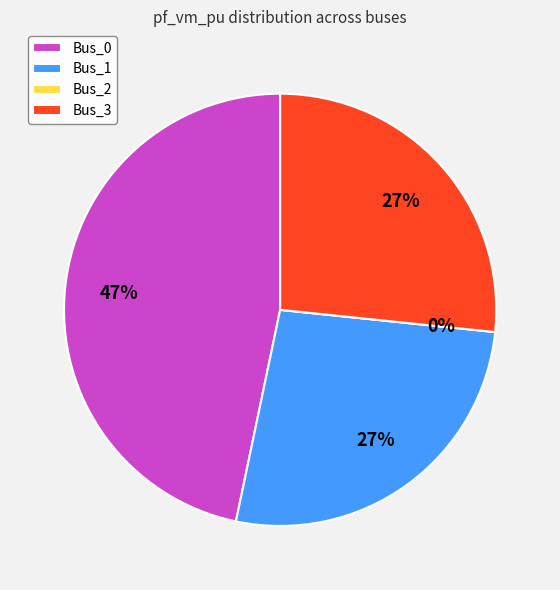

Which category has the biggest portion of the pie?

Bus_0